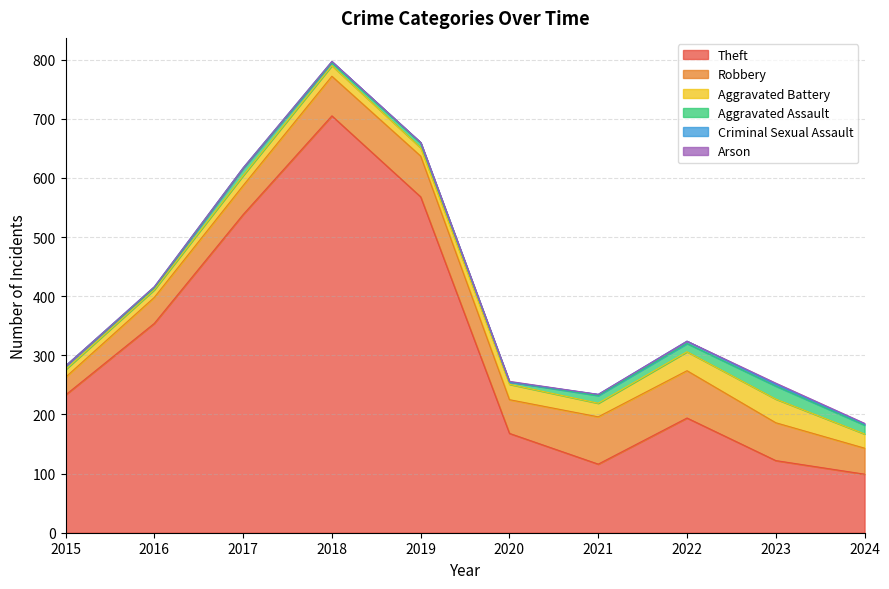

At which label is Theft closest to 402?

2016